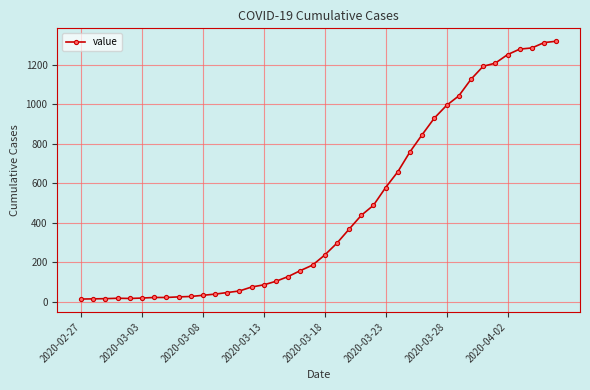

How many data points are less than 236?

20